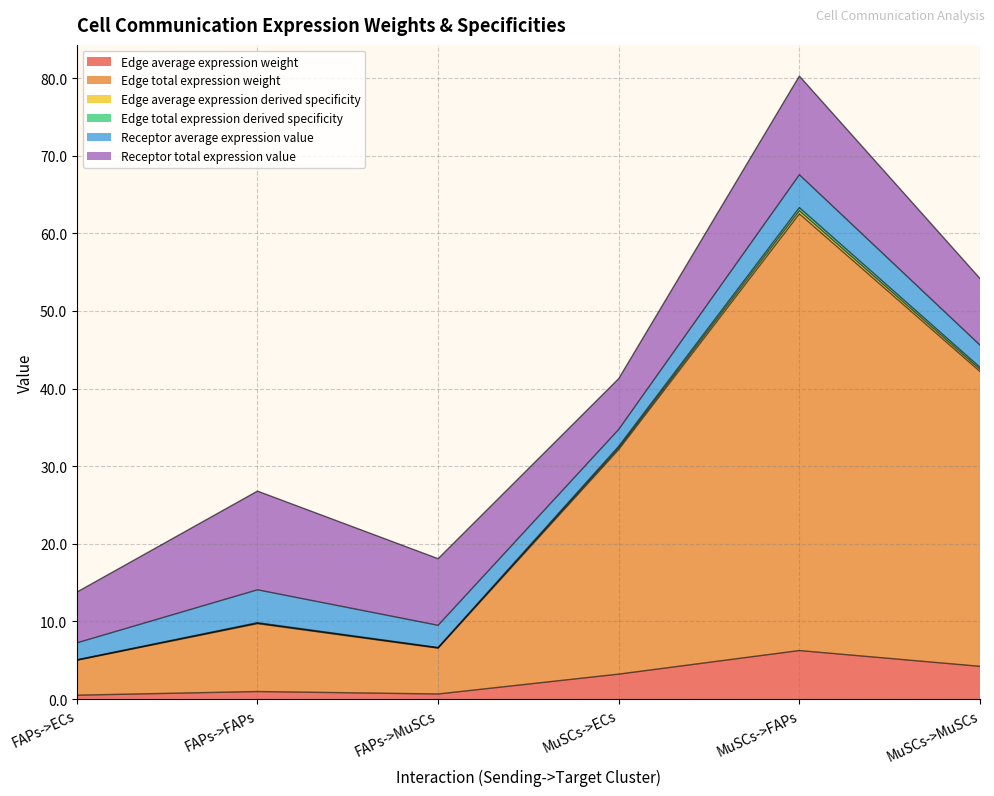

How many data points in Edge average expression derived specificity are above 32?

3